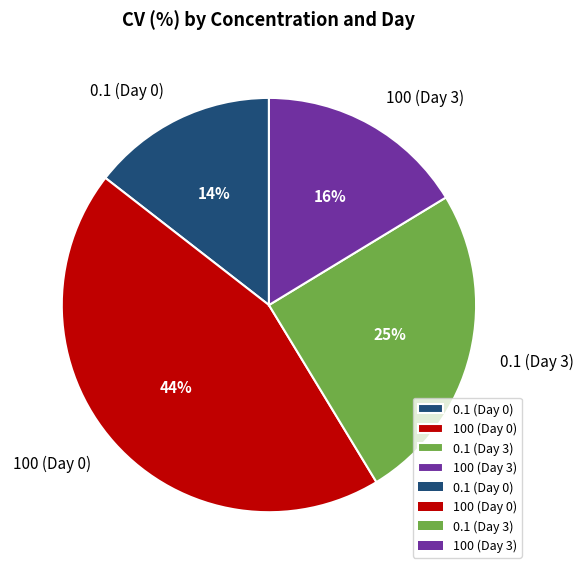

Which has a higher value, 100 (Day 3) or 0.1 (Day 0)?

100 (Day 3)